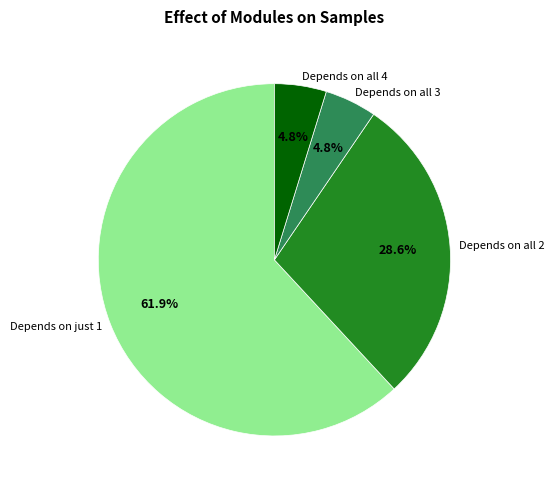

What is the largest slice in the pie chart?

Depends on just 1